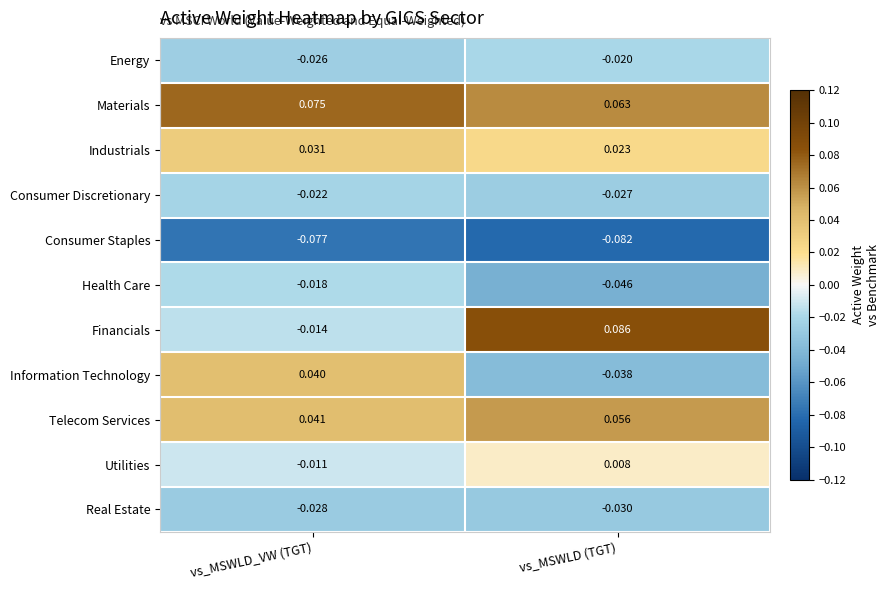

Which series has the widest spread of values?

Financials